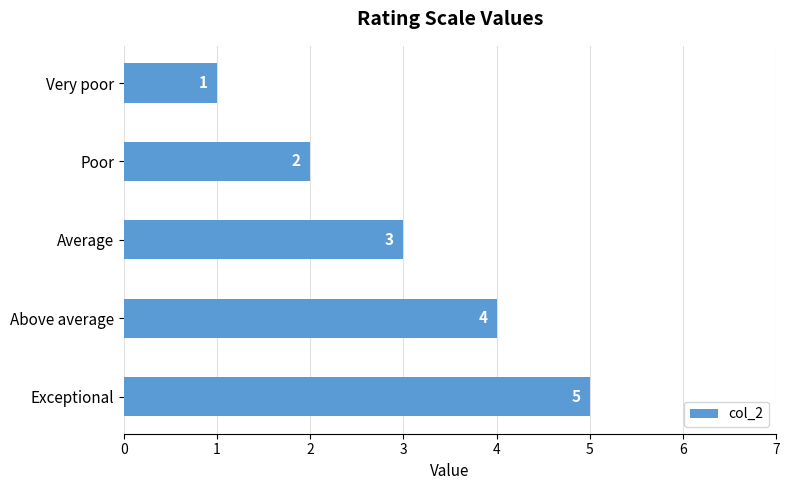

Reading bottom to top, what are all the values shown in this chart?

5	4	3	2	1